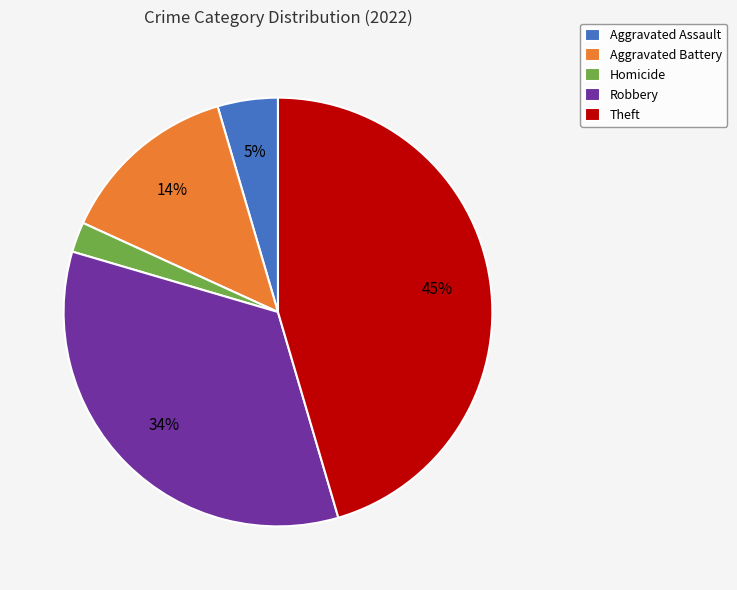

Count the number of slices in the pie.

5